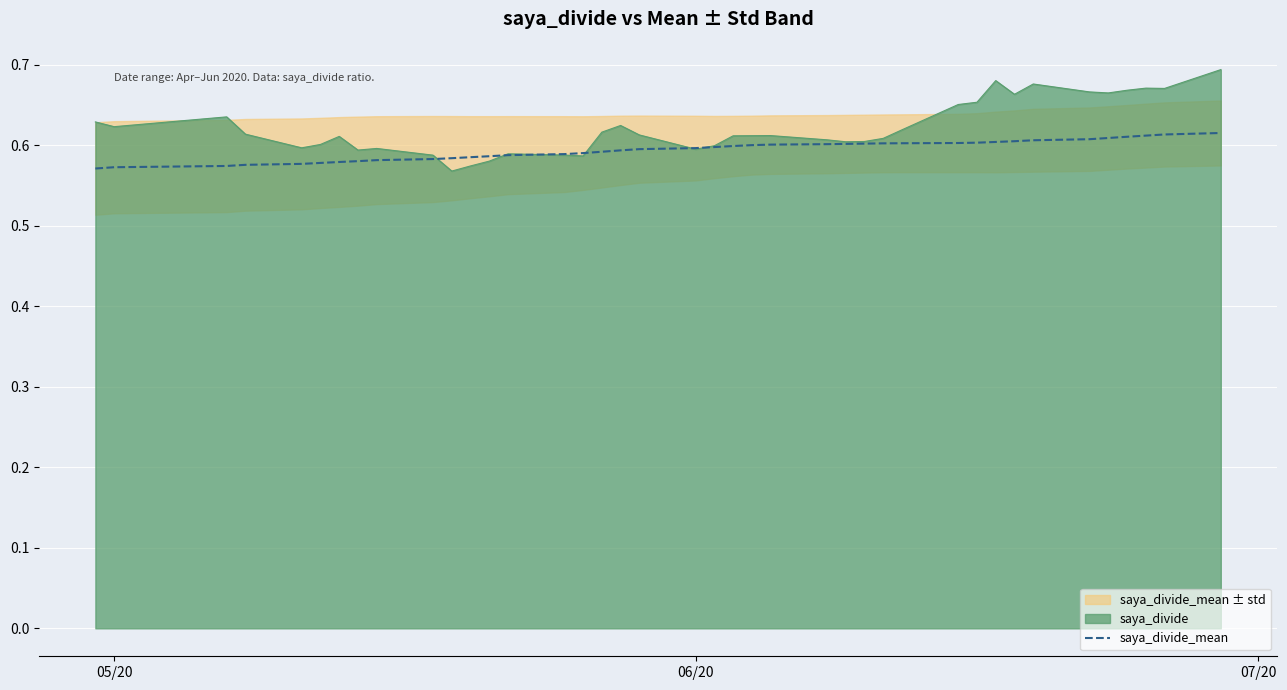

Reading left to right, extract all data points from this chart.

0.6	0.6	0.6	0.6	0.6	0.6	0.6	0.6	0.6	0.6	0.6	0.6	0.6	0.6	0.6	0.6	0.6	0.6	0.6	0.6	0.6	0.6	0.6	0.6	0.6	0.6	0.6	0.6	0.6	0.6	0.6	0.6	0.6	0.6	0.6	0.6	0.6	0.6	0.6	0.6